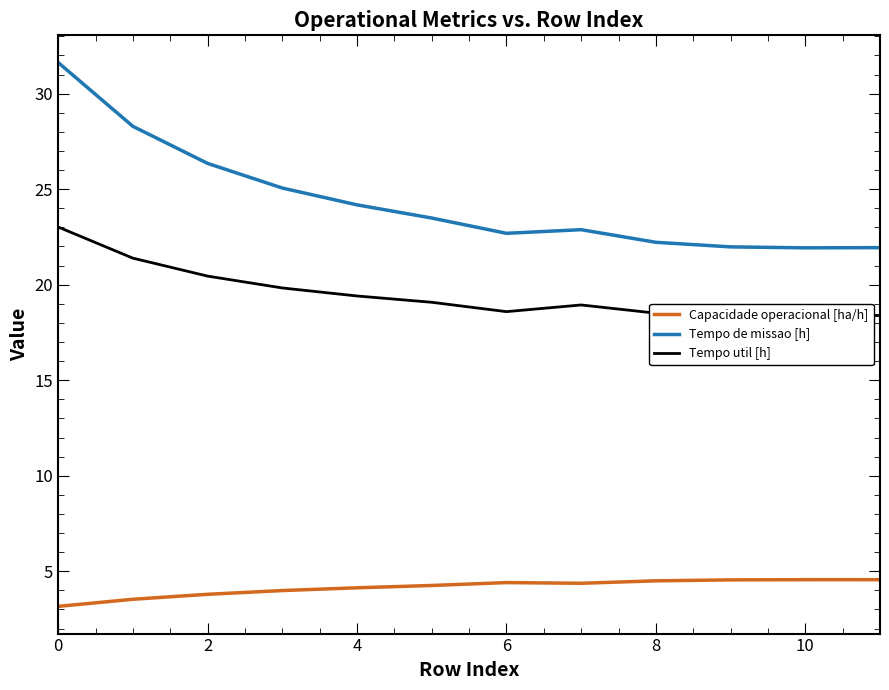

What are all the series names shown in the legend?

Capacidade operacional [ha/h], Tempo de missao [h], Tempo util [h]